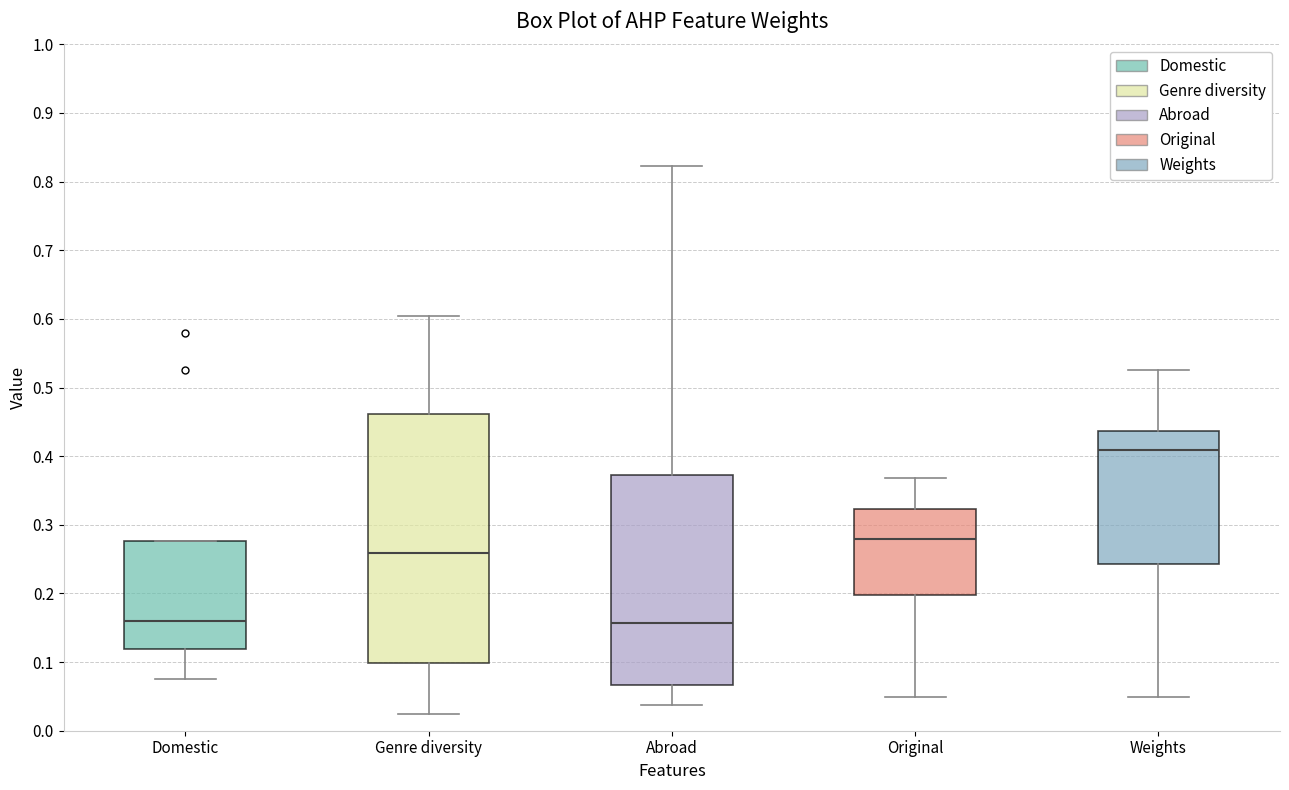

Which box's median line is the highest?

Weights